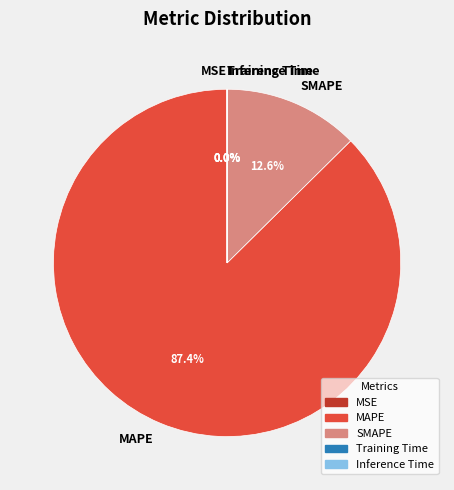

To the nearest percent, what portion does MAPE represent?

87%